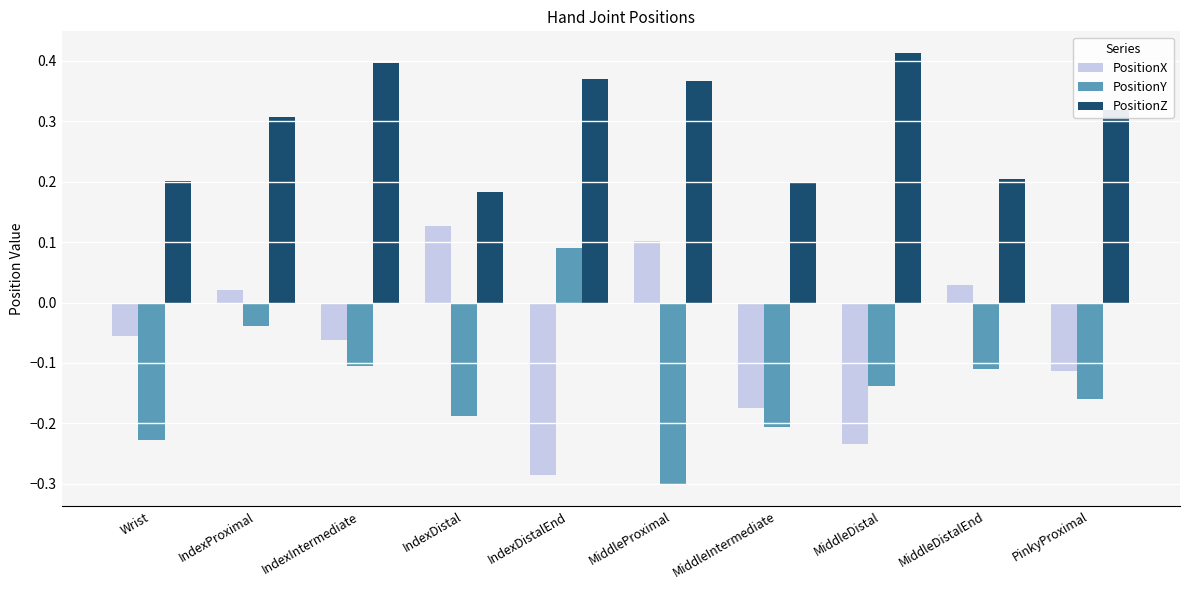

Is it true that PositionX equals 0.2 at IndexDistal?

False